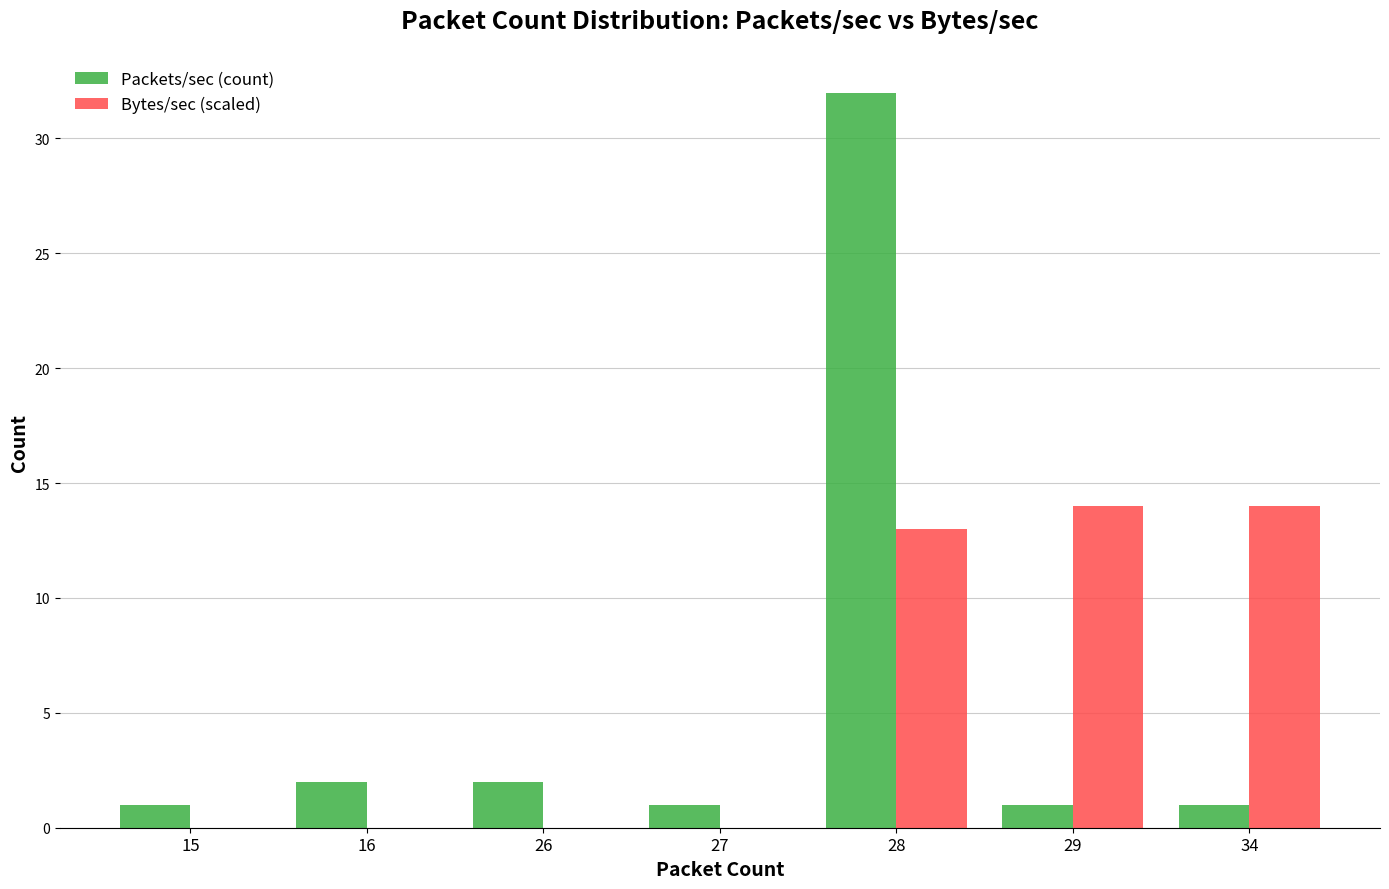

Which series has the widest spread of values?

Packets/sec (count)